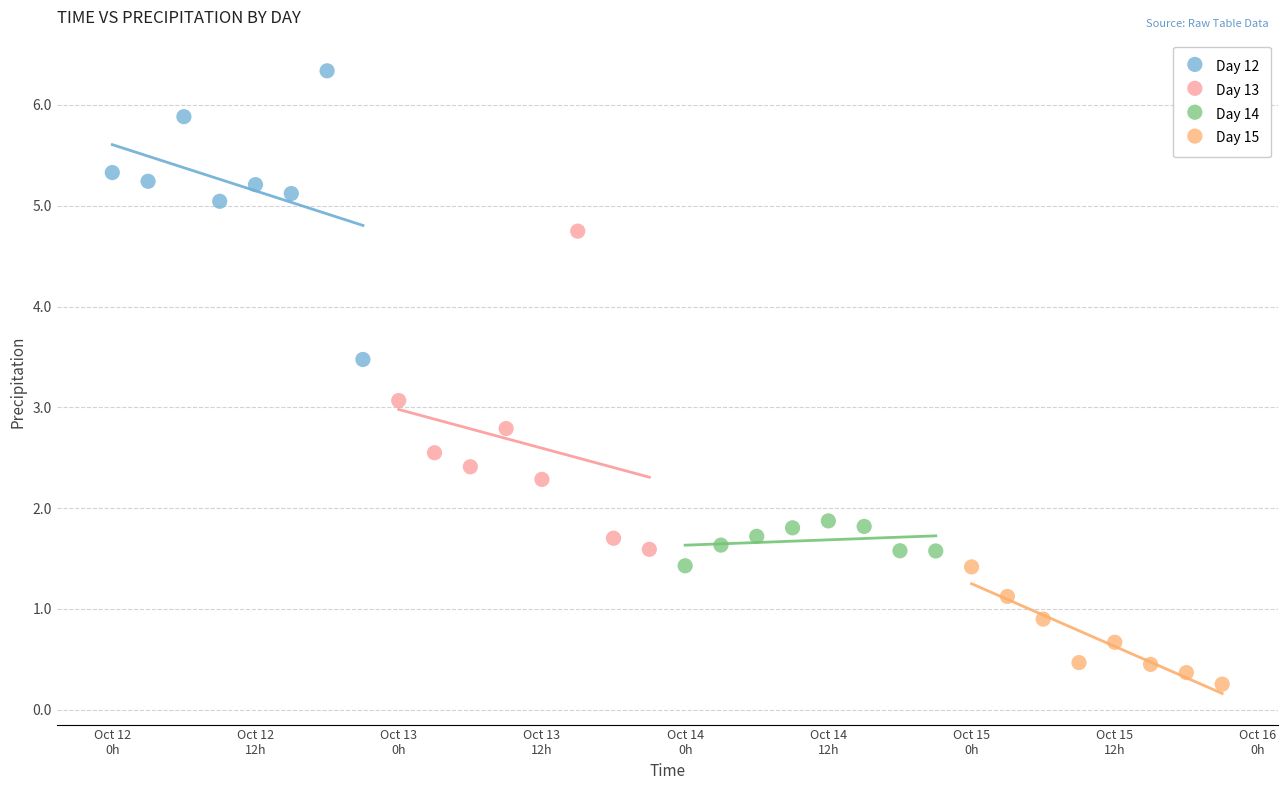

Which series reaches the minimum Y coordinate?

Day 15